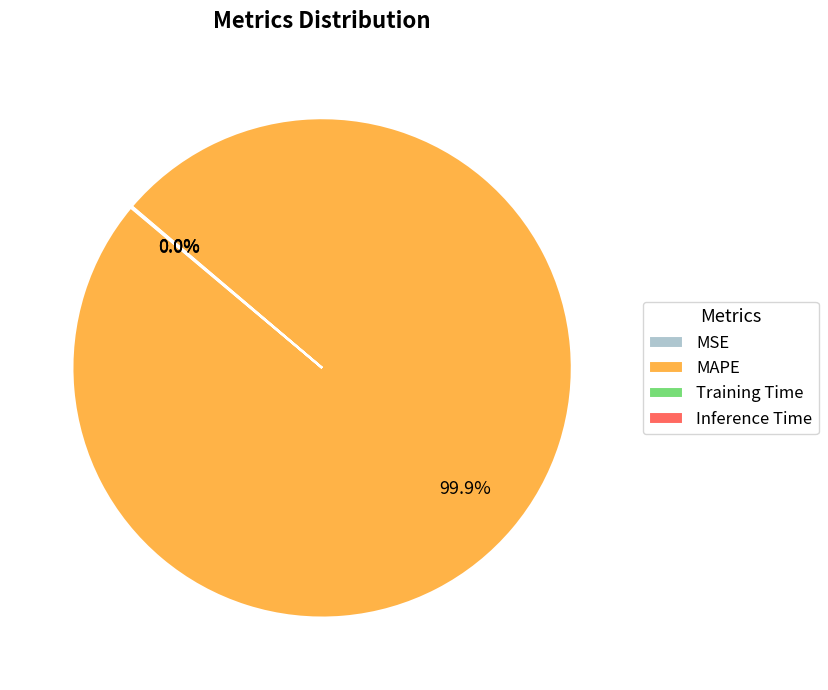

Which category has the biggest portion of the pie?

MAPE